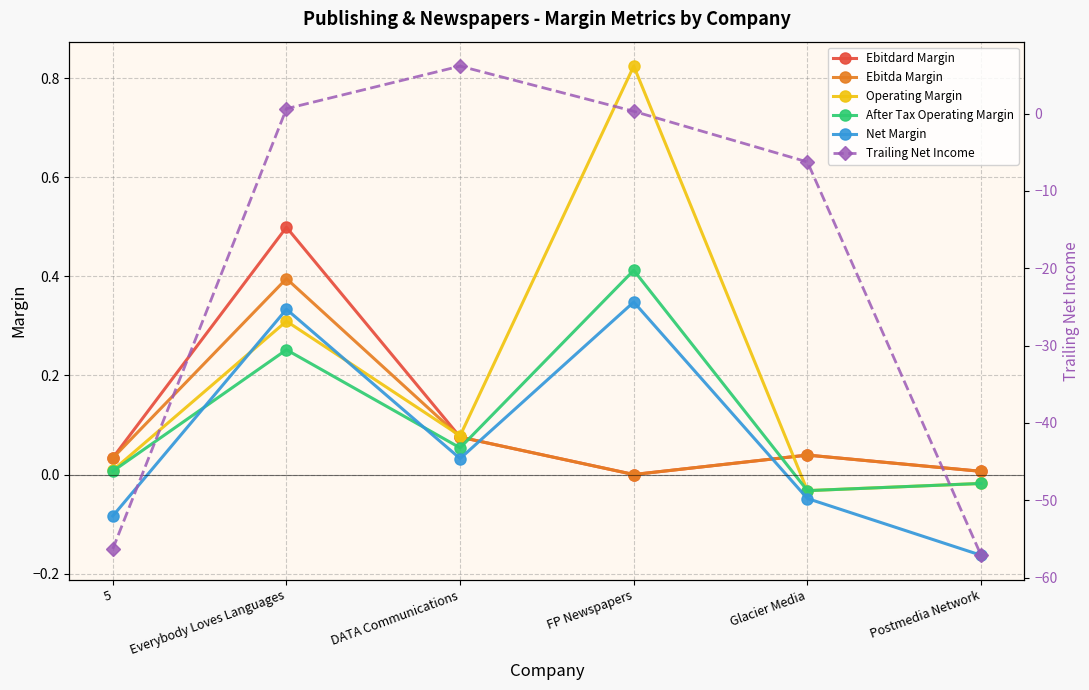

After their last crossing, which series has the higher values: Ebitda Margin or After Tax Operating Margin?

Ebitda Margin